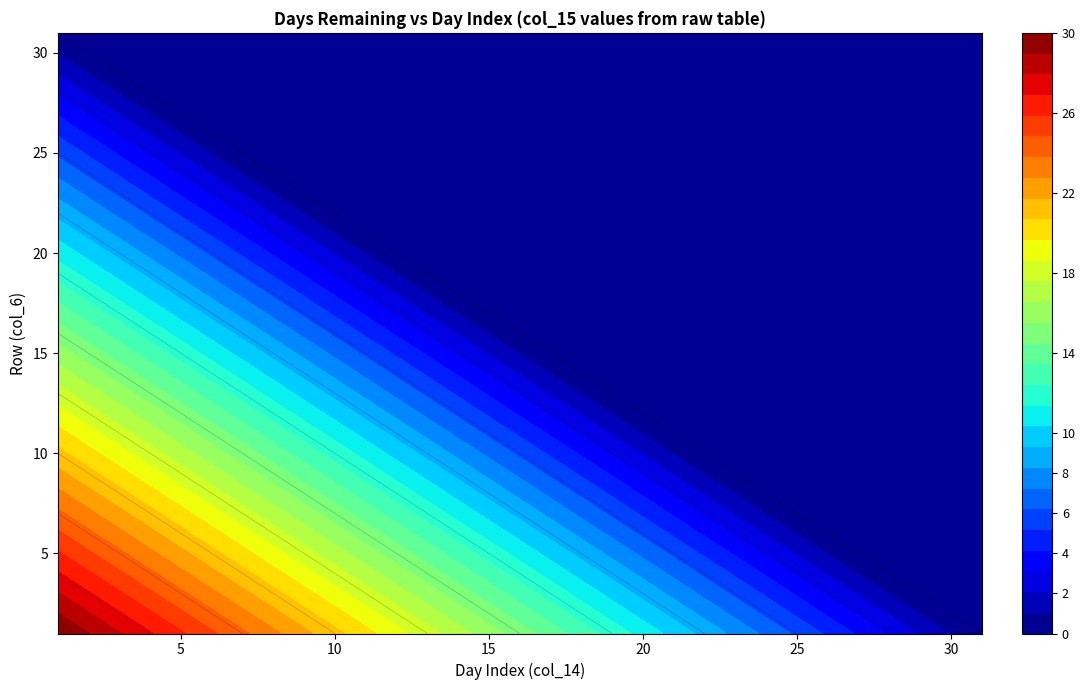

How many positive values does the 21 series have?

10